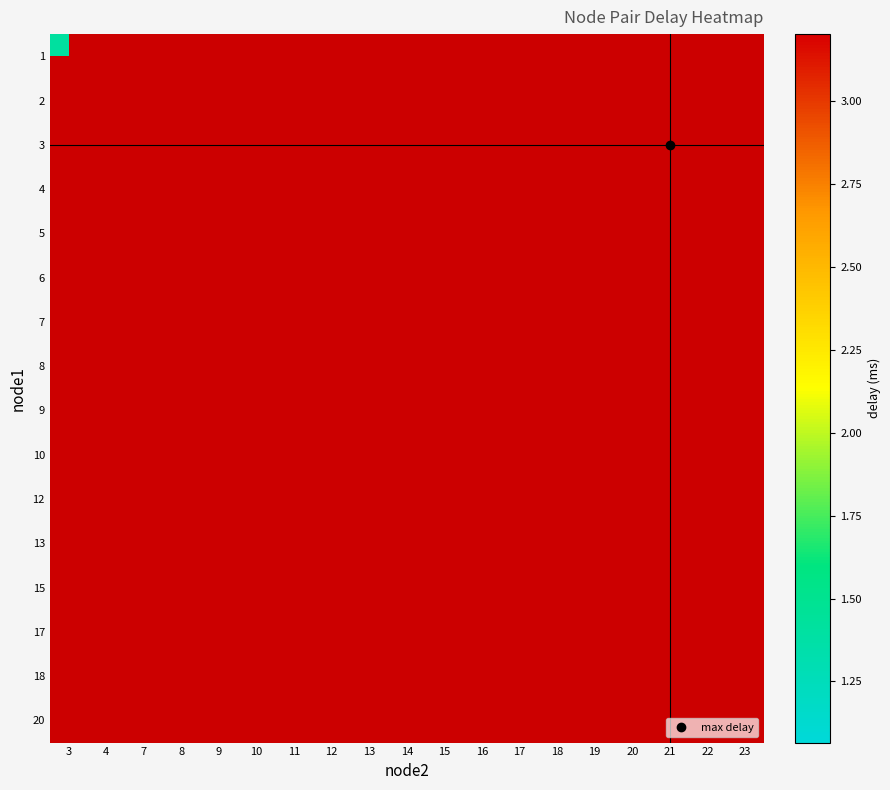

Which series has the widest spread of values?

1